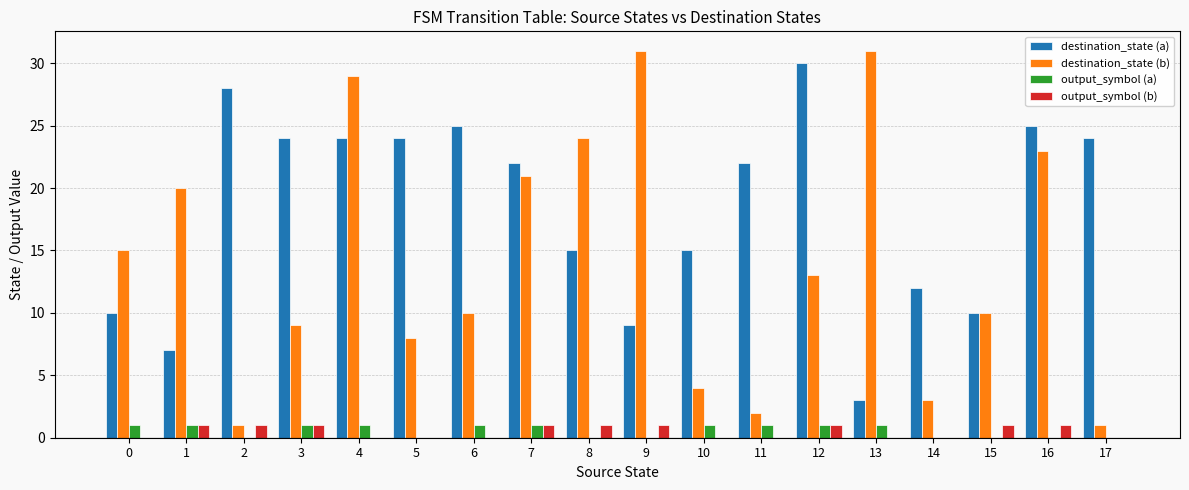

How many categories are shown in the chart?

18